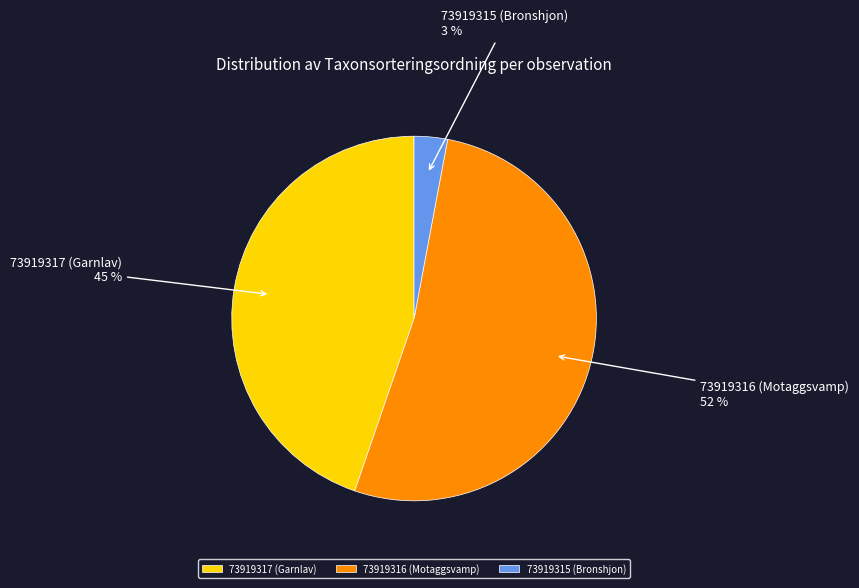

Rank the categories by value from highest to lowest.

73919316 (Motaggsvamp), 73919317 (Garnlav), 73919315 (Bronshjon)